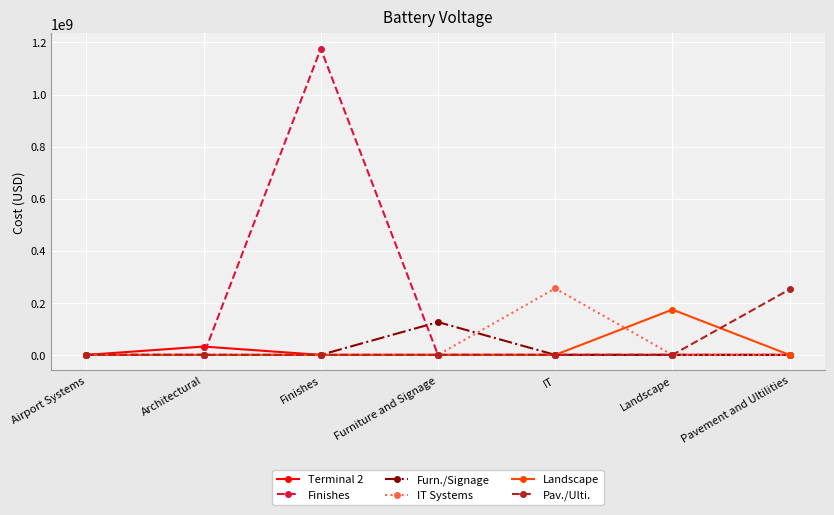

True or false: Terminal 2 has more than 0 interior local peaks.

True